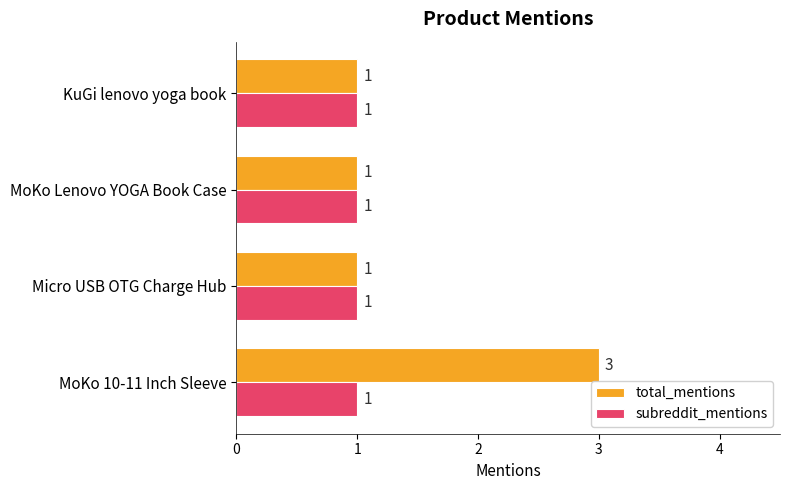

How many total_mentions values are between 1 and 3?

4